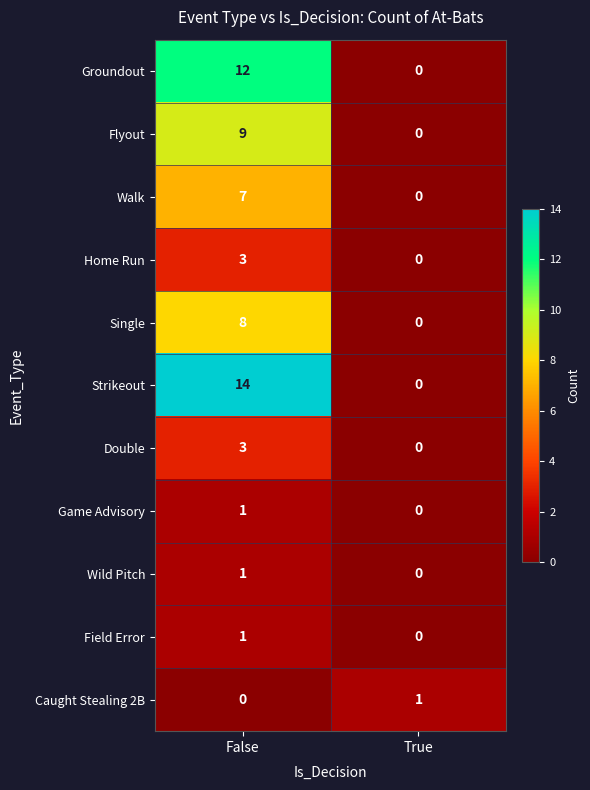

At which category is the sum across all series the highest?

False